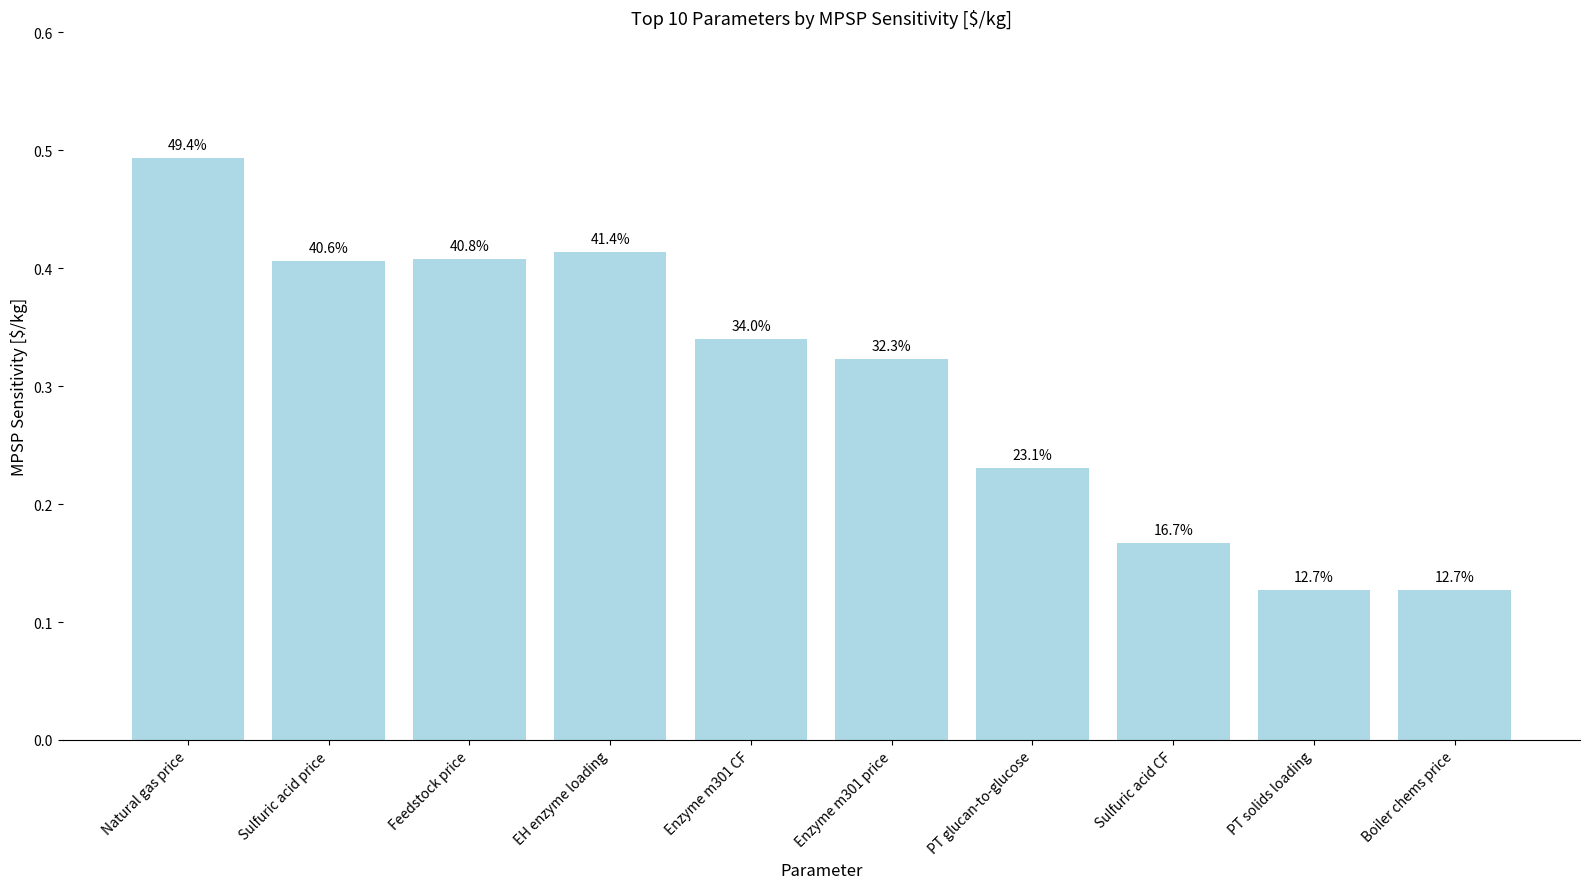

What is the difference between the maximum and minimum values?

0.4